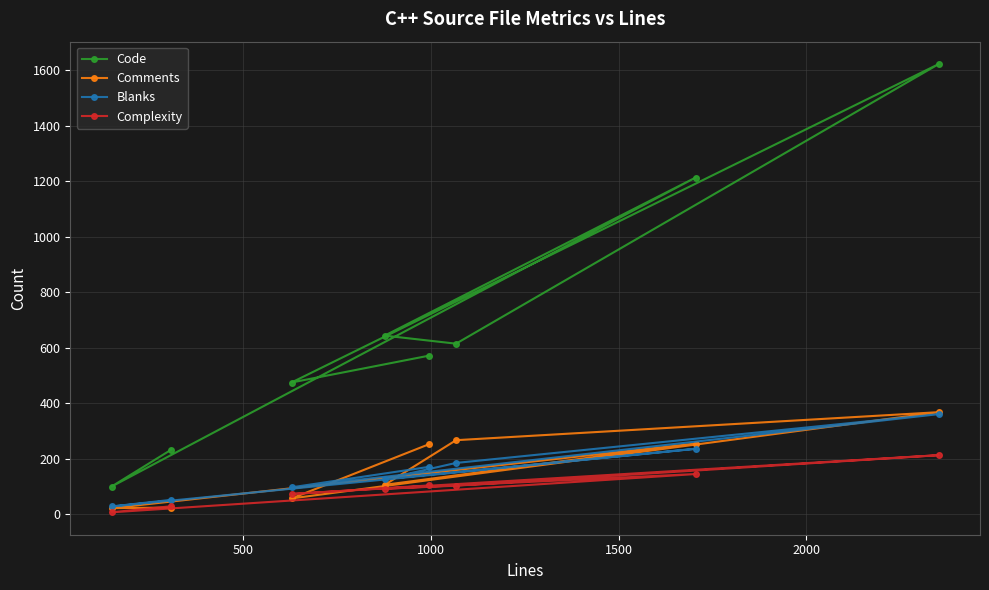

How many data points does each series have?

8